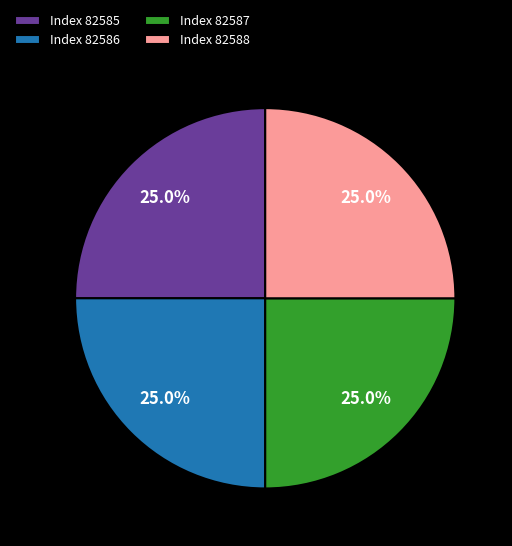

How many segments does this pie chart have?

4